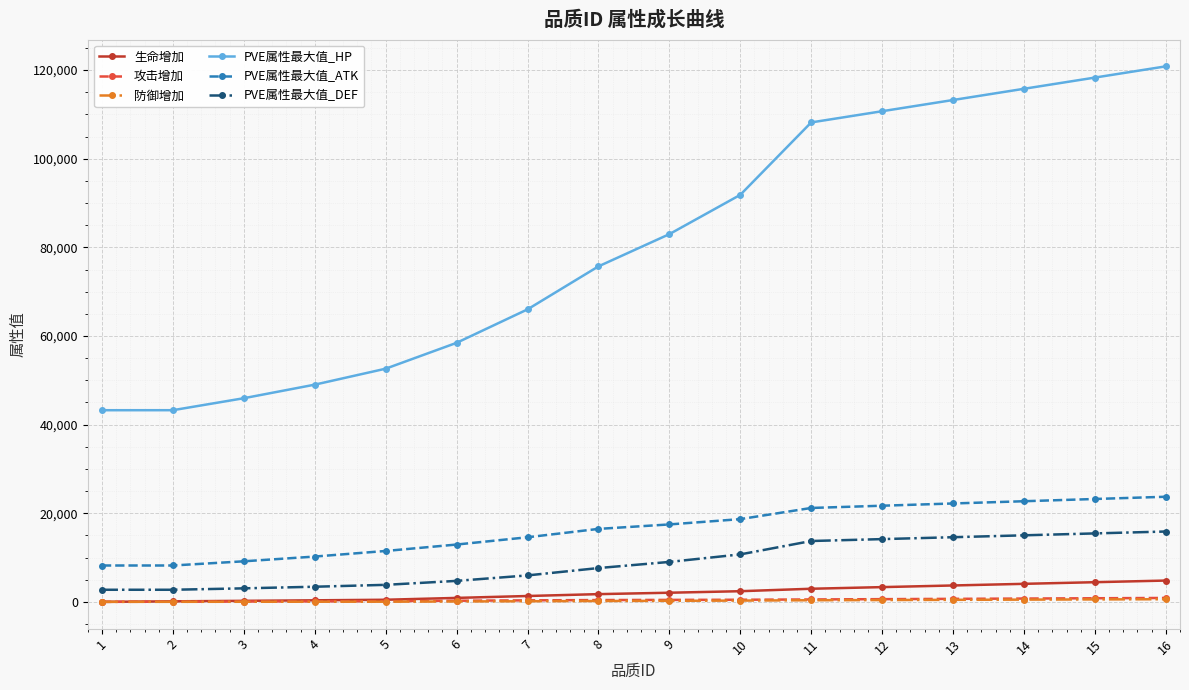

True or false: PVE属性最大值_ATK and 生命增加 intersect in this chart.

False